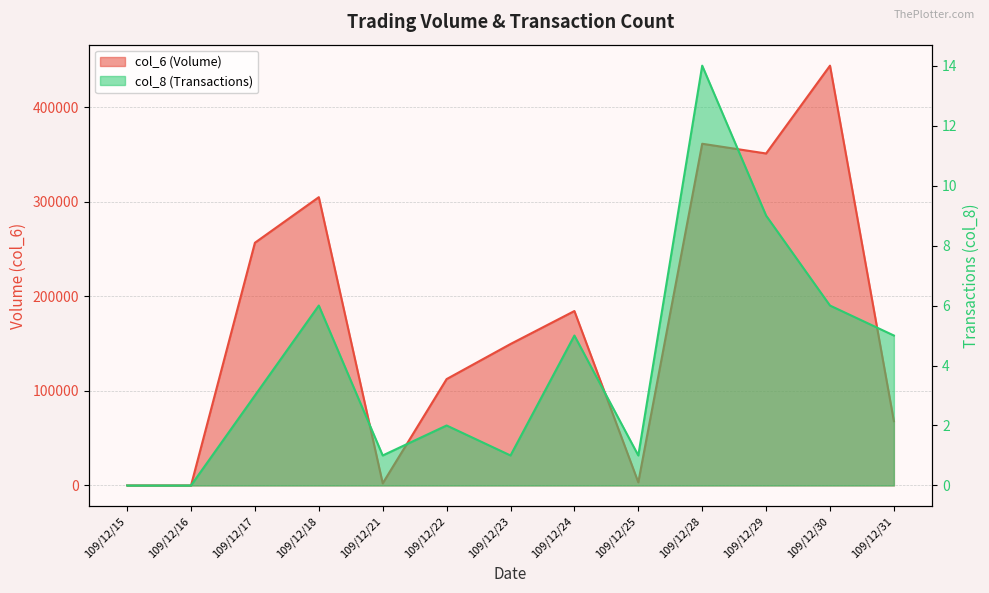

What is the sum of the col_8 values at 109/12/30 and 109/12/15?

6